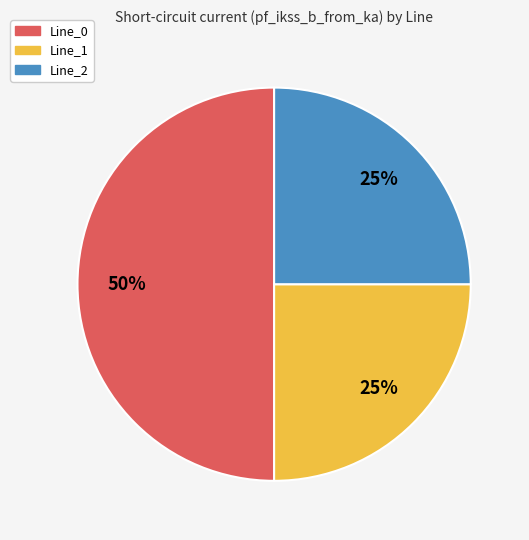

To the nearest percent, what is the difference between the Line_0 and Line_1 slice percentages?

25%